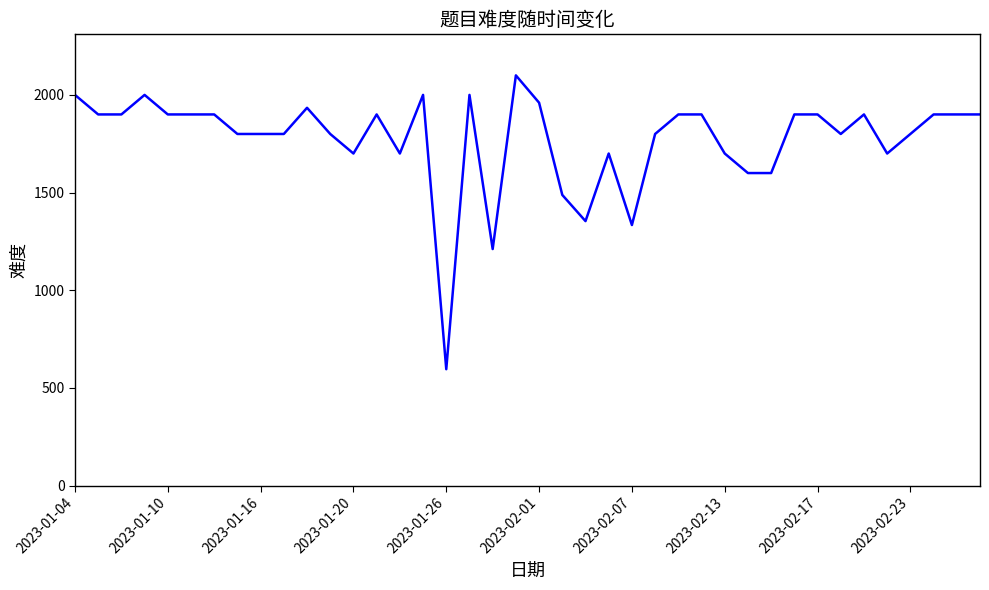

What is the minimum value shown in the chart?

596